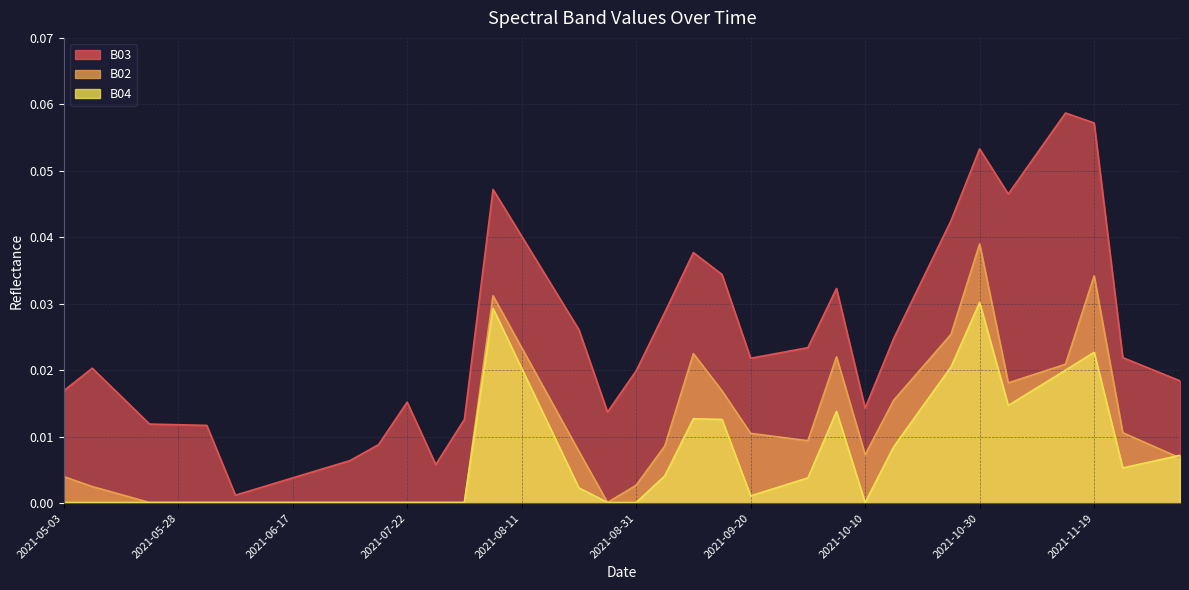

Where is B03 nearest to the value 0?

2021-06-07